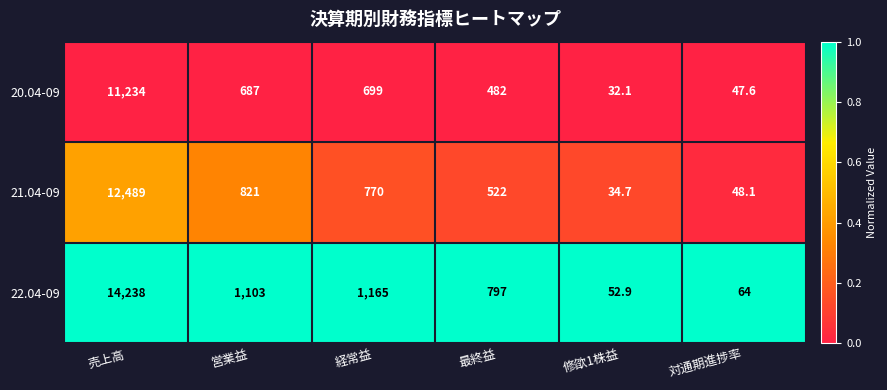

What is the spread (max minus min) of values at 対通期進捗率?

16.4